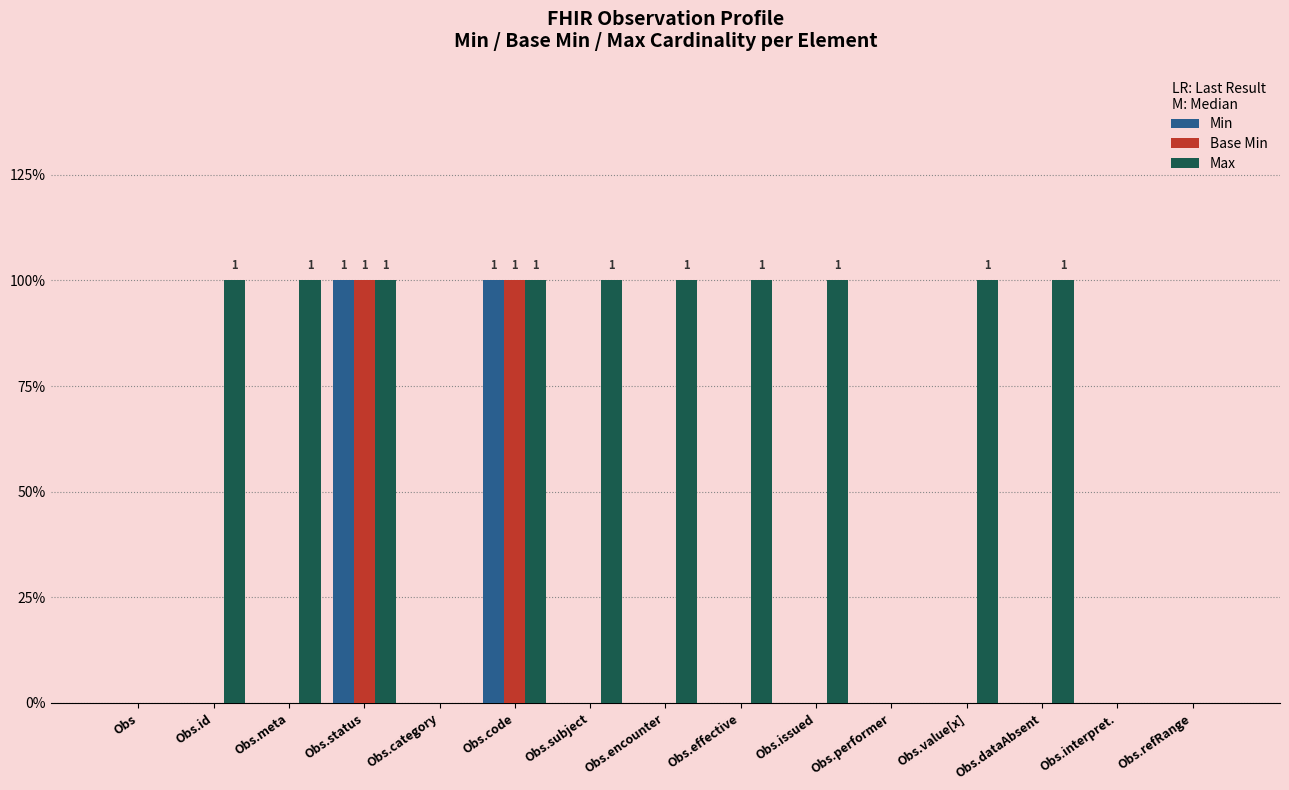

Which series has the largest total across all categories?

Max